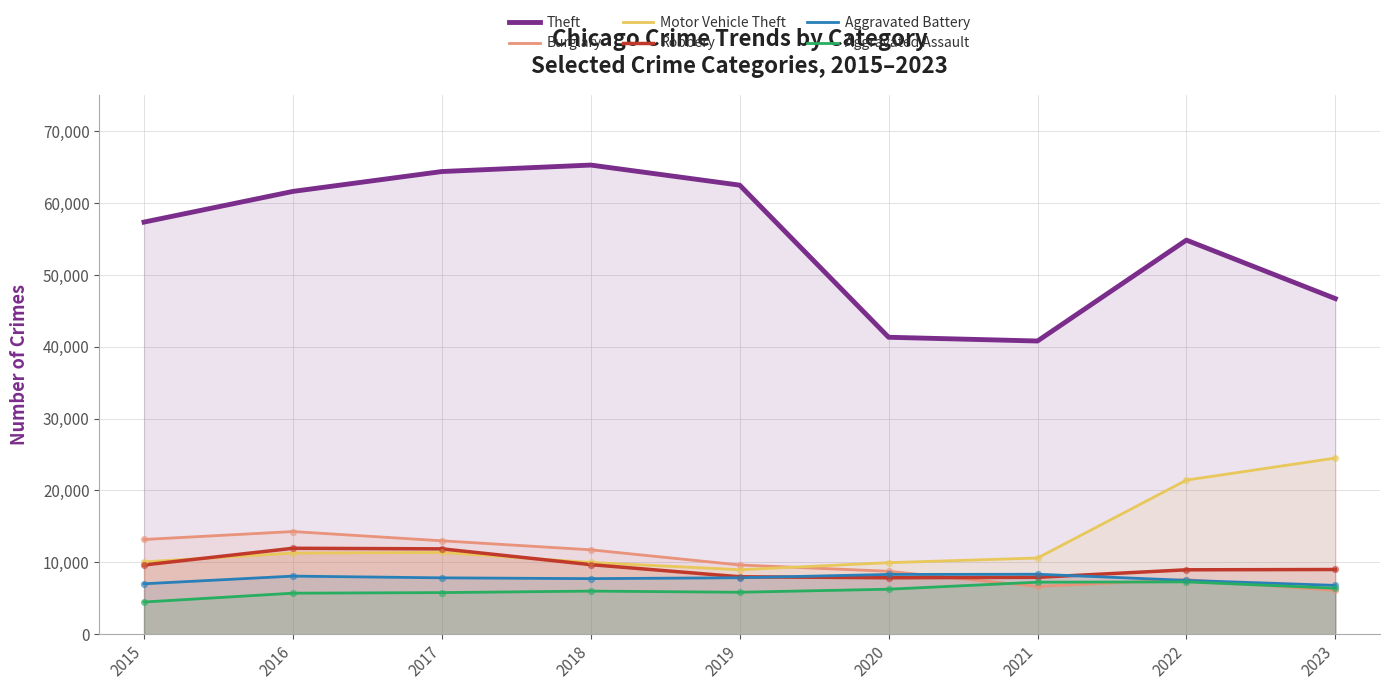

What are all the series names shown in the legend?

Theft, Burglary, Motor Vehicle Theft, Robbery, Aggravated Battery, Aggravated Assault